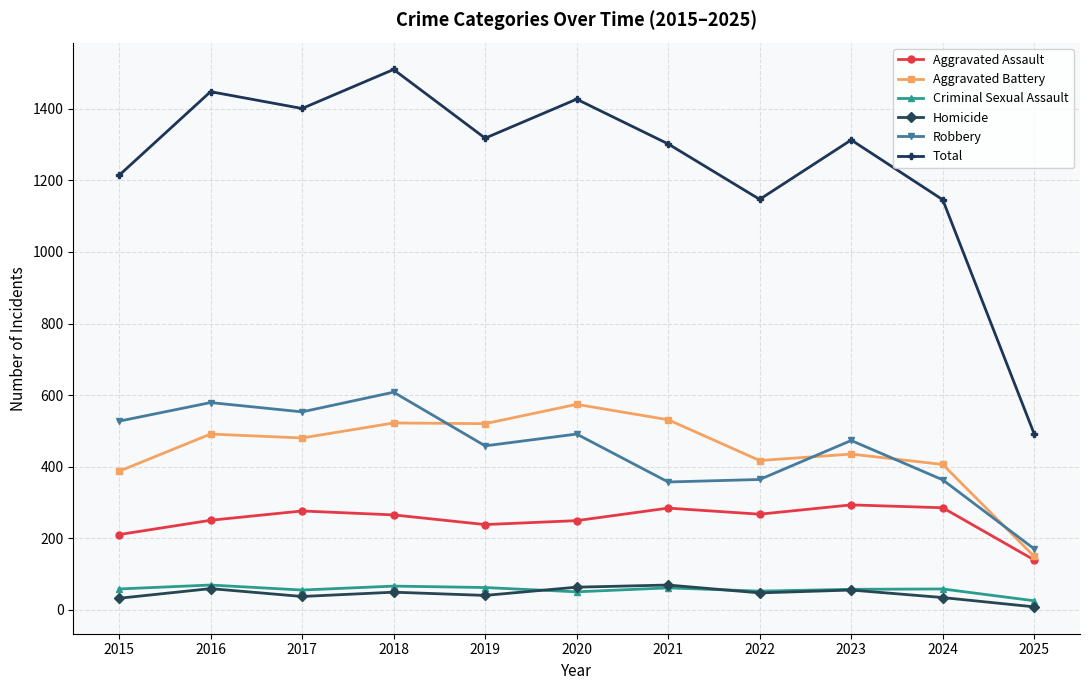

At which category is the sum across all series the highest?

2018